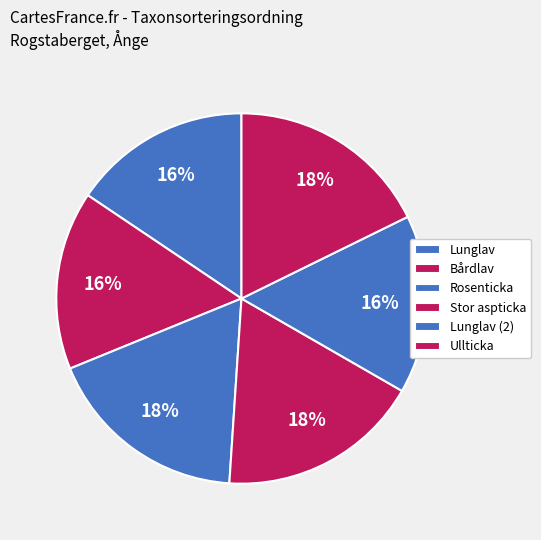

How many segments does this pie chart have?

6